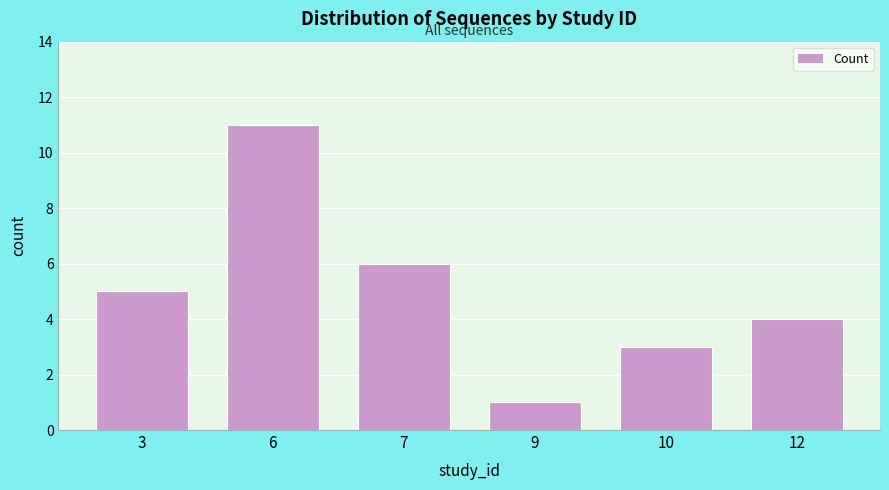

Reading left to right, list all the values displayed in this chart.

3=5	6=11	7=6	9=1	10=3	12=4